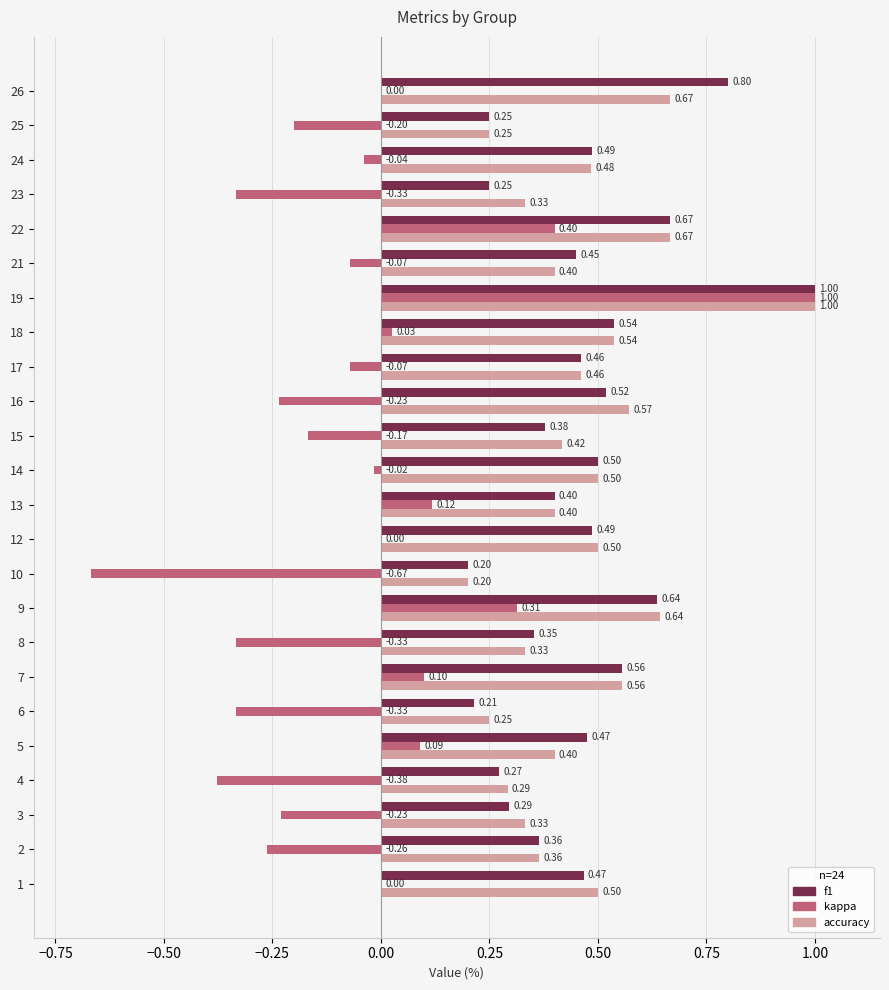

Which series has the largest total across all categories?

accuracy